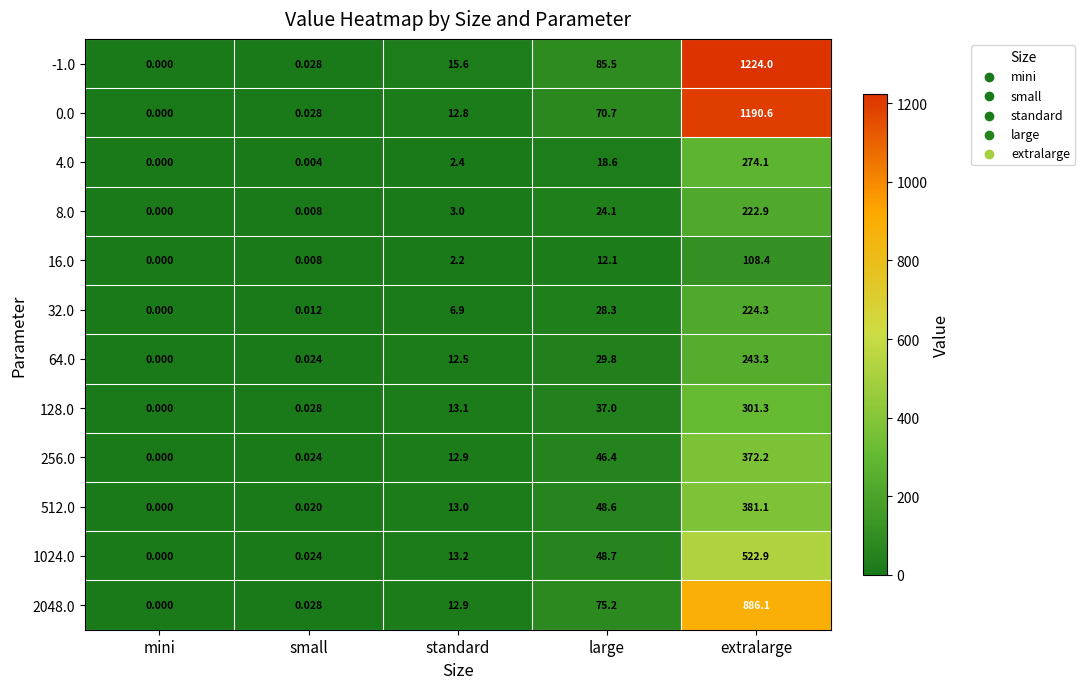

Which label corresponds to the largest value in the chart?

extralarge